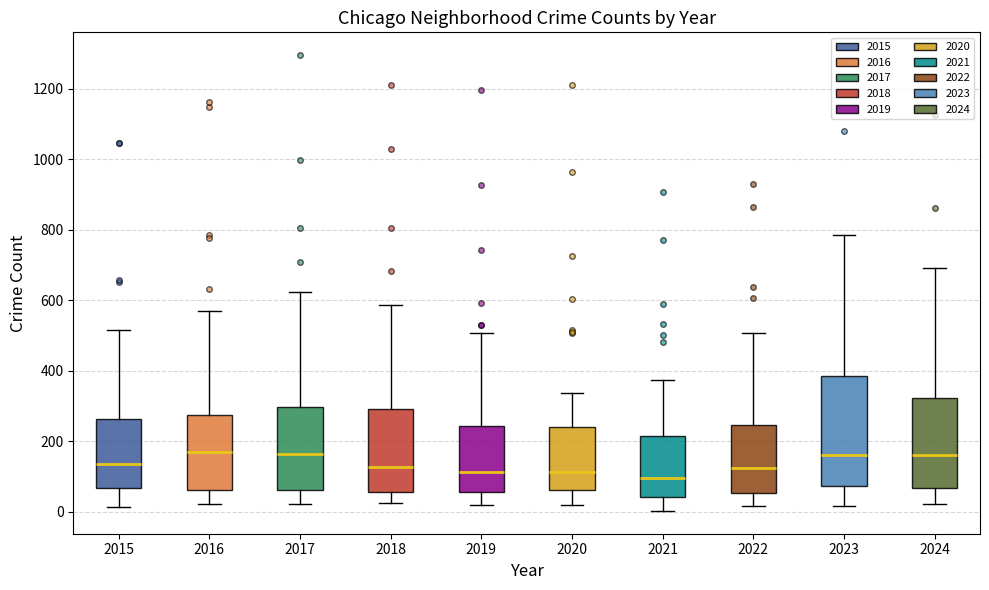

Which box is the tallest, from its lower edge to its upper edge?

2023